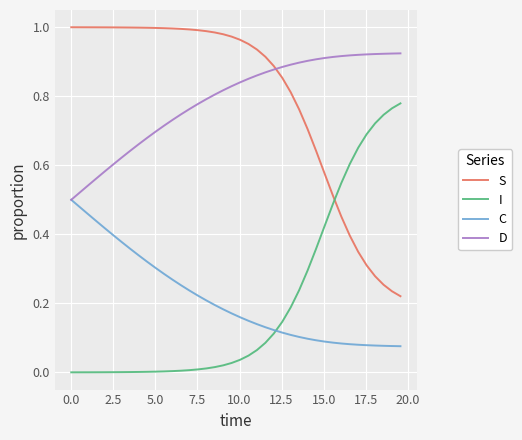

Rank the series by their maximum value, from highest to lowest.

S, D, I, C